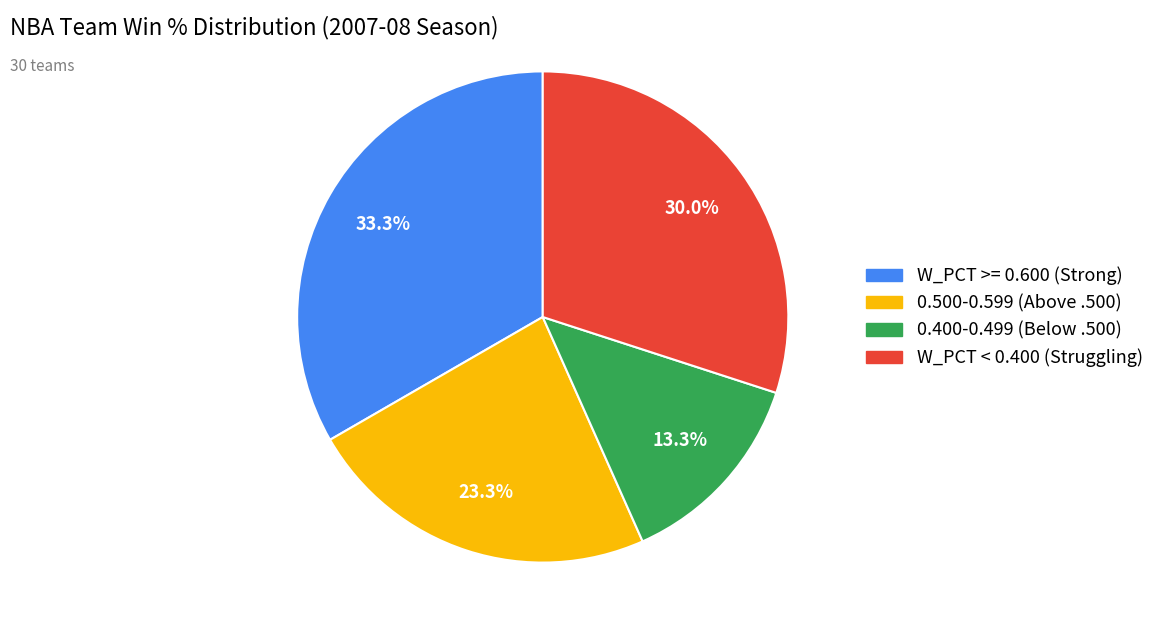

Is there a majority slice in this chart?

No